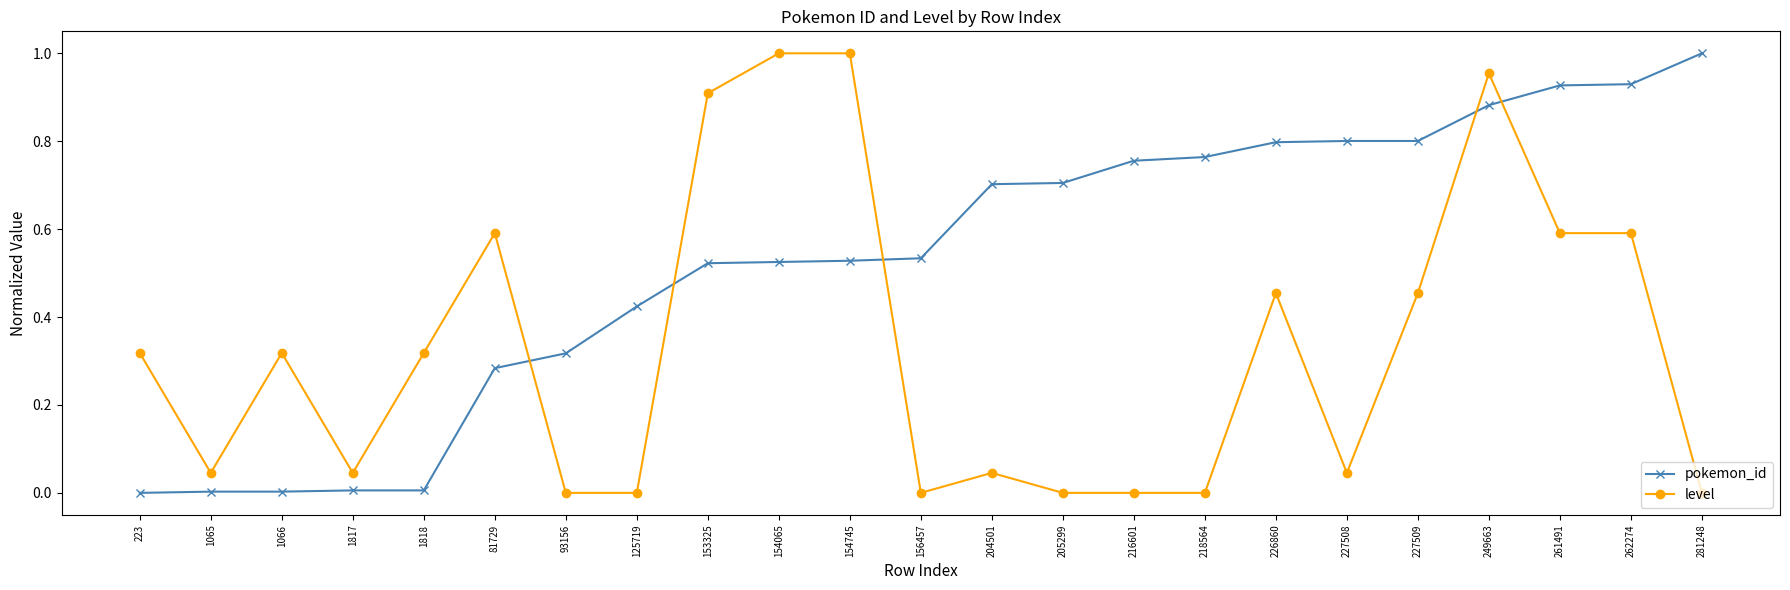

The value of level at 205299 is 0.3. True or false?

False